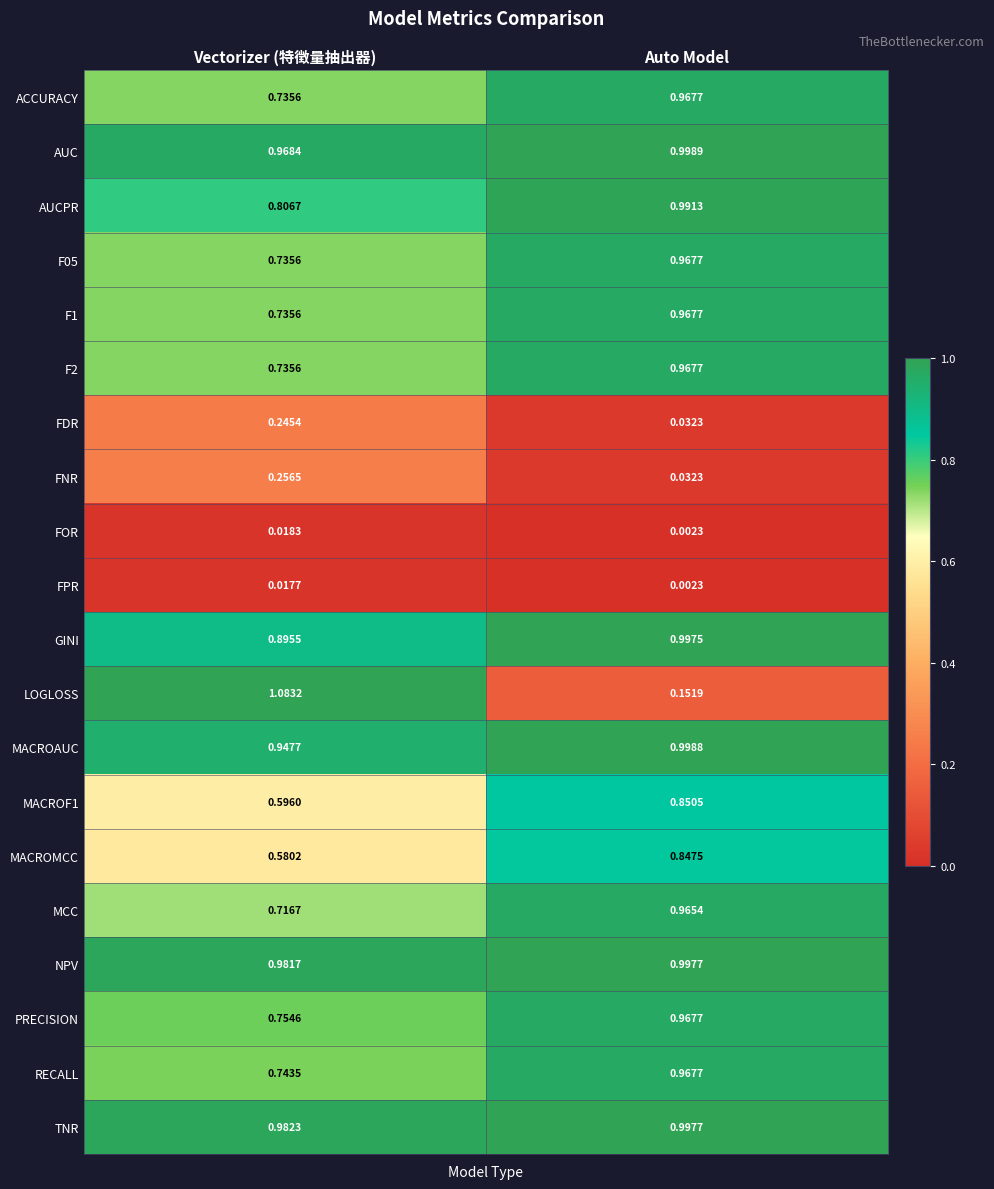

At which category does the chart reach its minimum across all series?

Auto Model